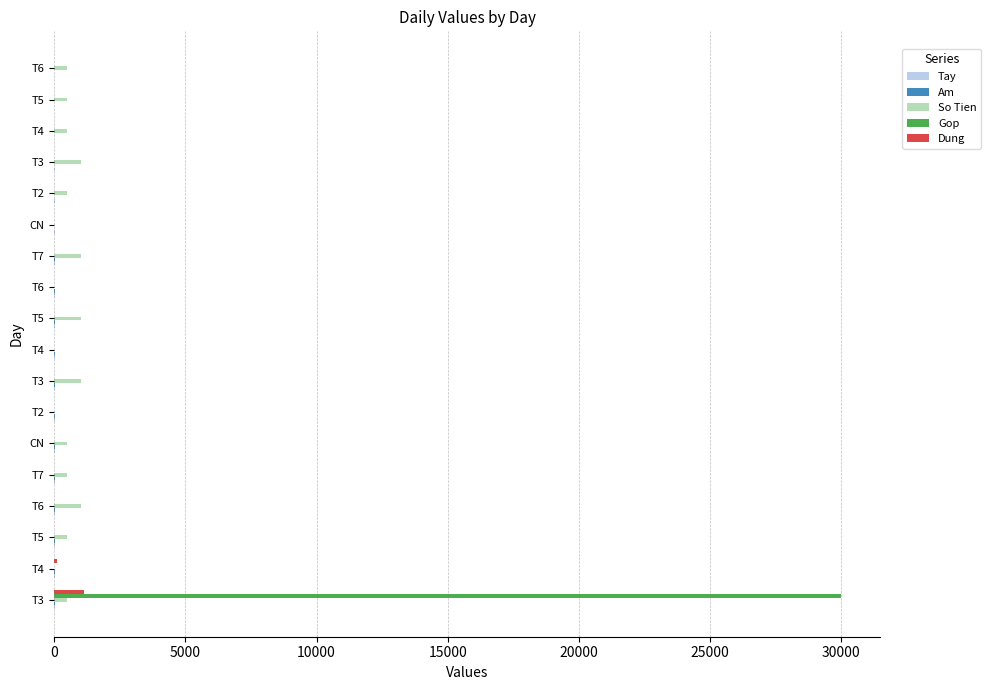

Which series has the largest range (max minus min)?

Gop